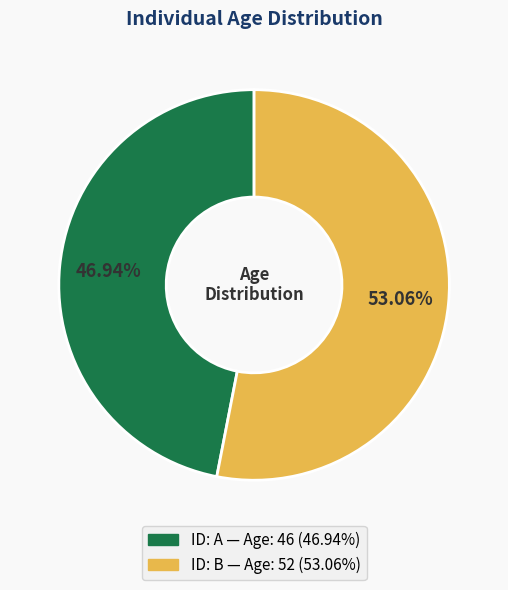

How many segments does this pie chart have?

2